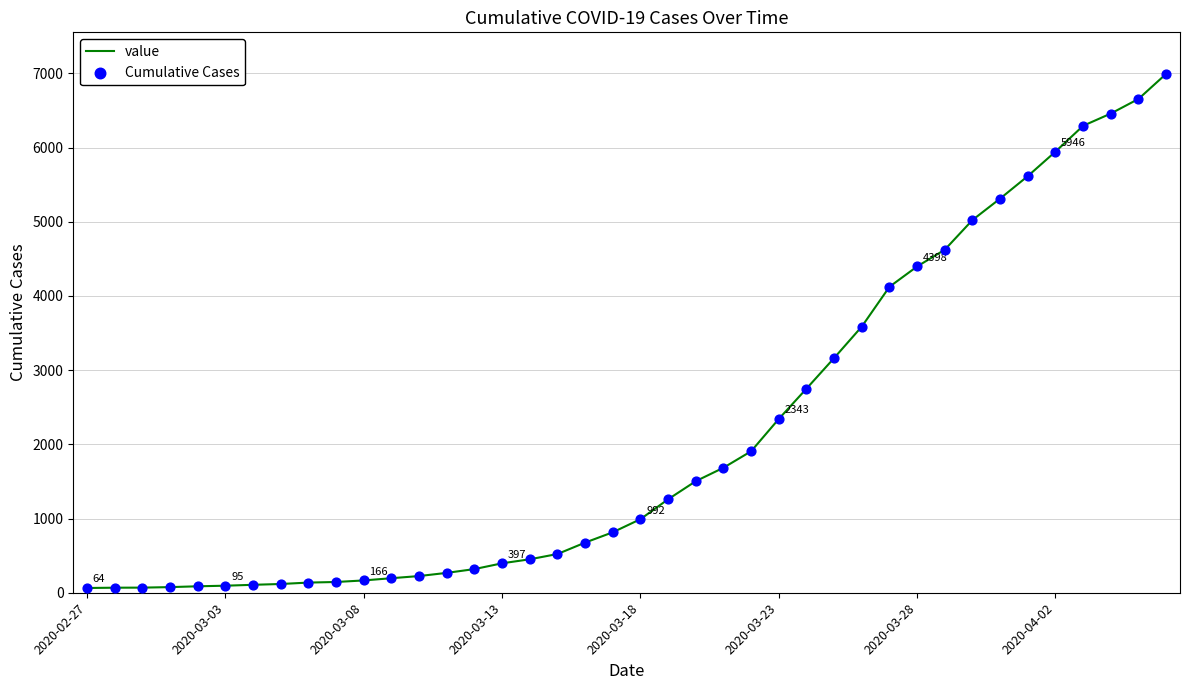

What is the greatest value displayed?

6994